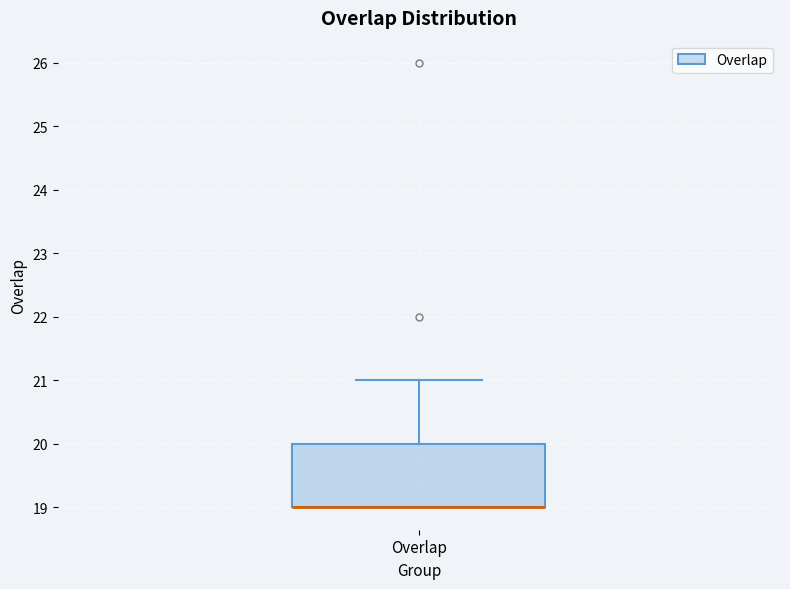

Transcribe this box plot: give where the median line is, the range the box spans, and where the two whiskers end, as read against the y-axis. The values are not printed on the chart, so give them approximately, as read against the axis.

median 19 (drawn on the box's lower edge), box 19 to 20, whiskers 19 to 21